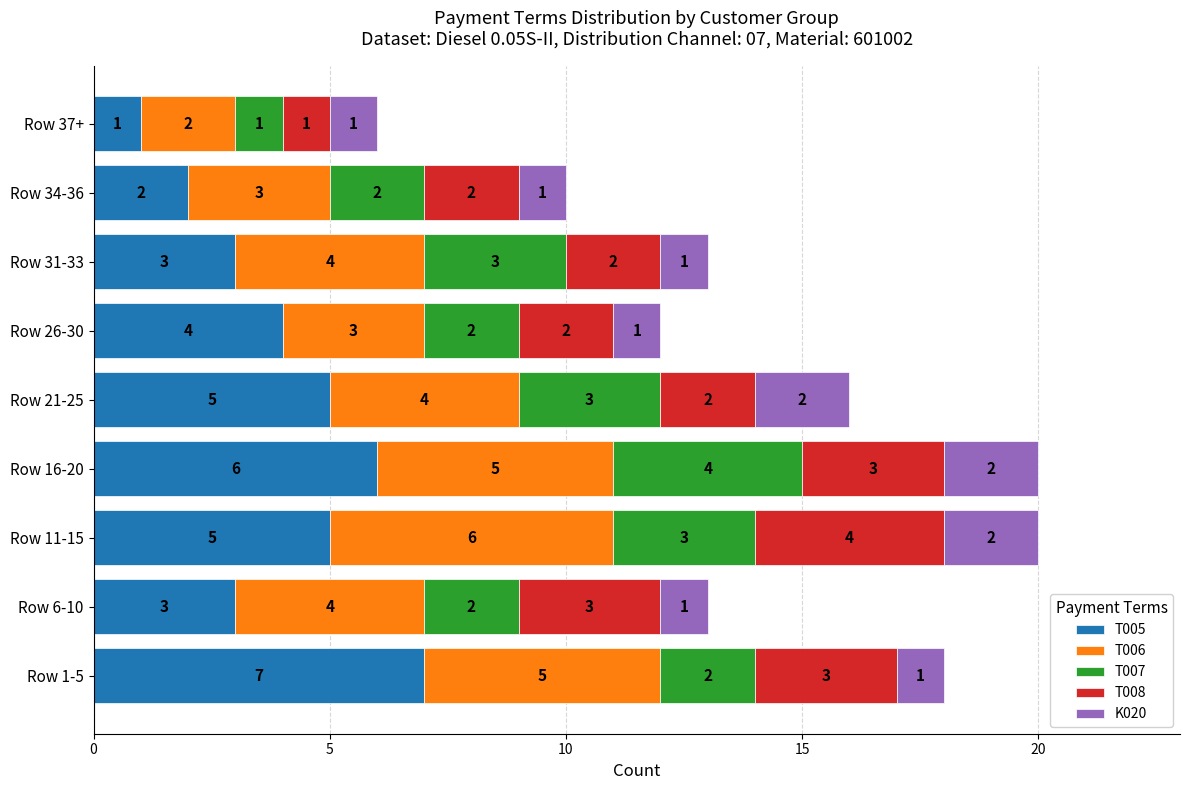

True or false: T005 has a value of 4 at Row 26-30.

True